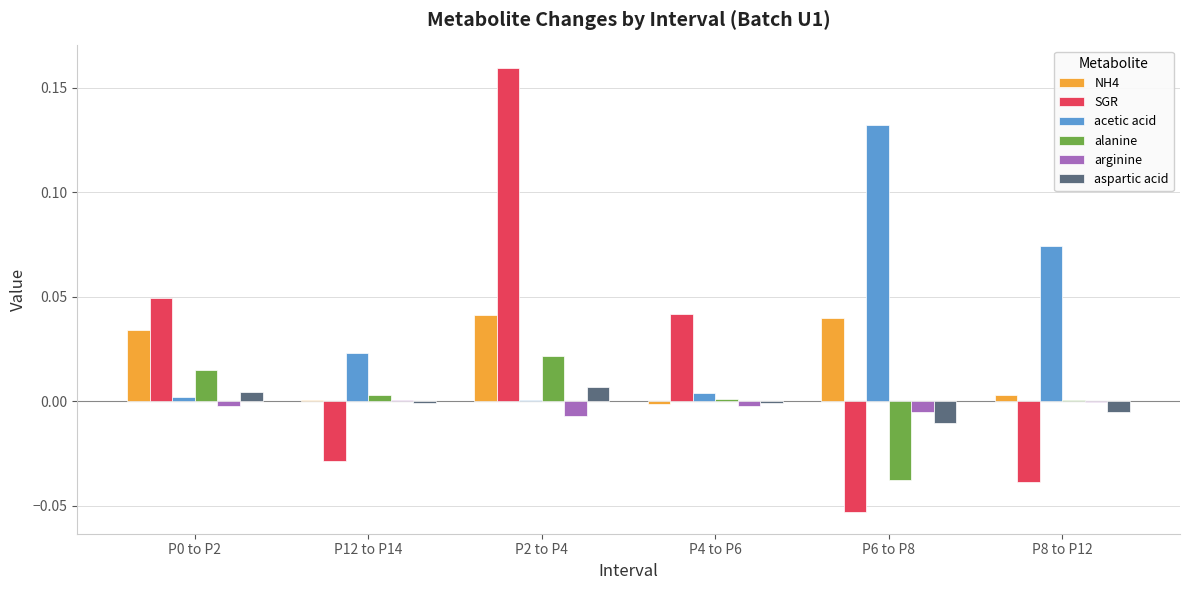

What are all the series names shown in the legend?

NH4, SGR, acetic acid, alanine, arginine, aspartic acid